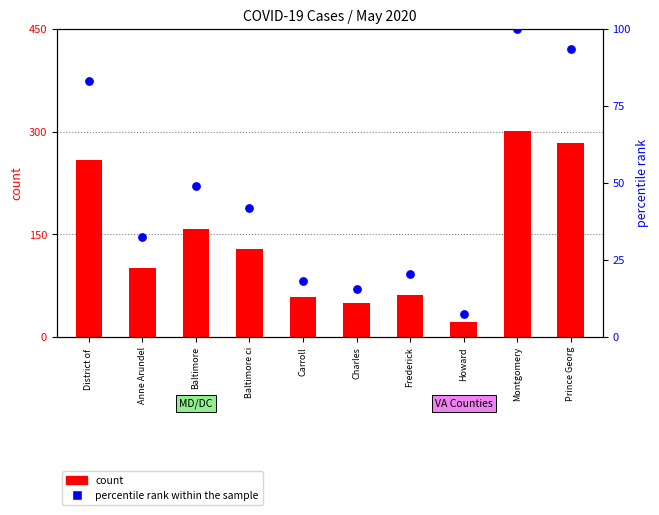

What are all the series names shown in the legend?

count, percentile rank within the sample